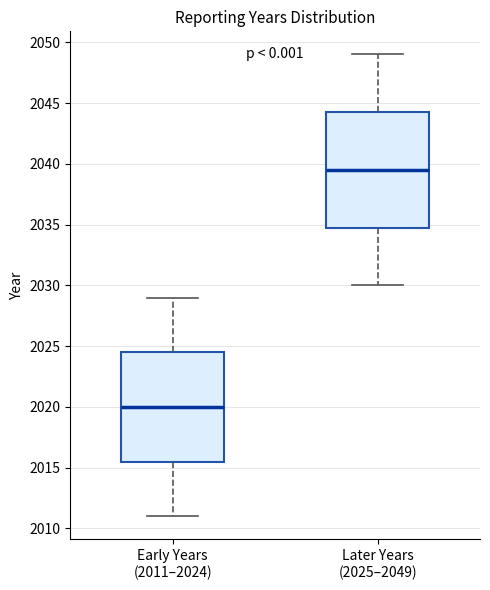

Where does the upper whisker of the box for Later Years (2025–2049) end on the y-axis? The values are not printed on the chart, so give them approximately, as read against the axis.

2049.0